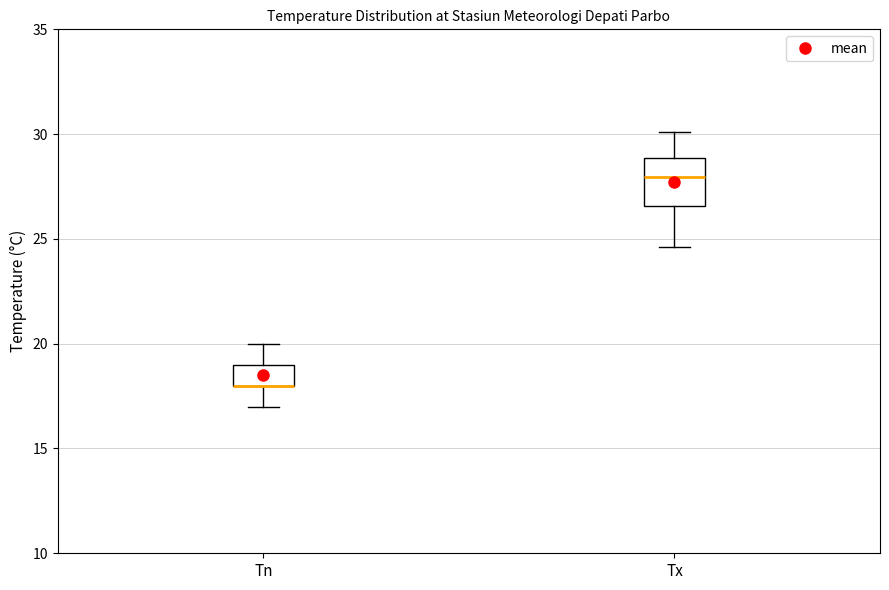

Reading left to right, transcribe this box plot: for each box, give where its median line is, the range the box spans, and where its two whiskers end, as read against the y-axis. The values are not printed on the chart, so give them approximately, as read against the axis.

Tn: median 18.0 (drawn on the box's lower edge), box 18.0 to 19.0, whiskers 17.0 to 20.0
Tx: median 28.0, box 26.5 to 29.0, whiskers 24.5 to 30.0